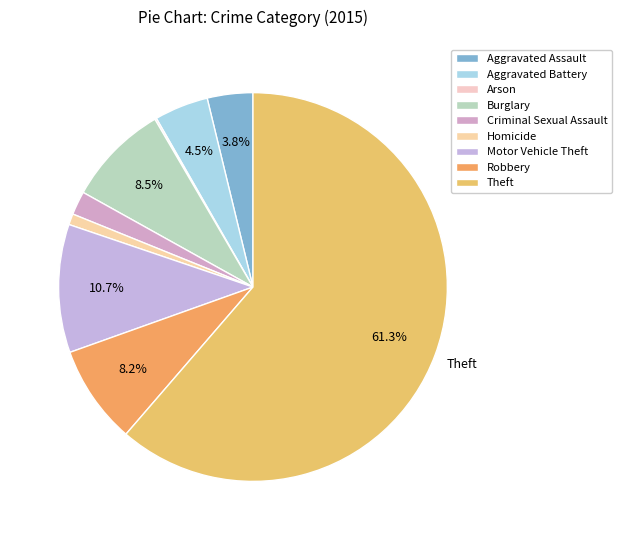

Is there a majority slice in this chart?

Yes